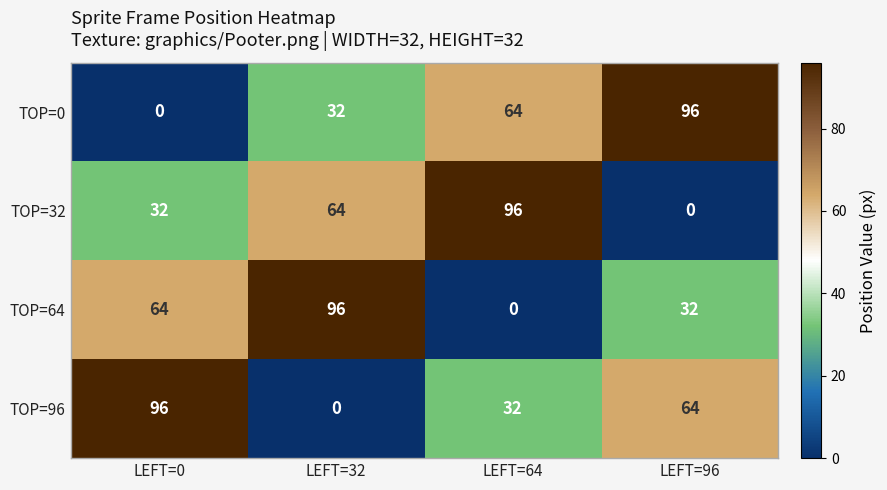

What is the total value across all series at LEFT=0?

192